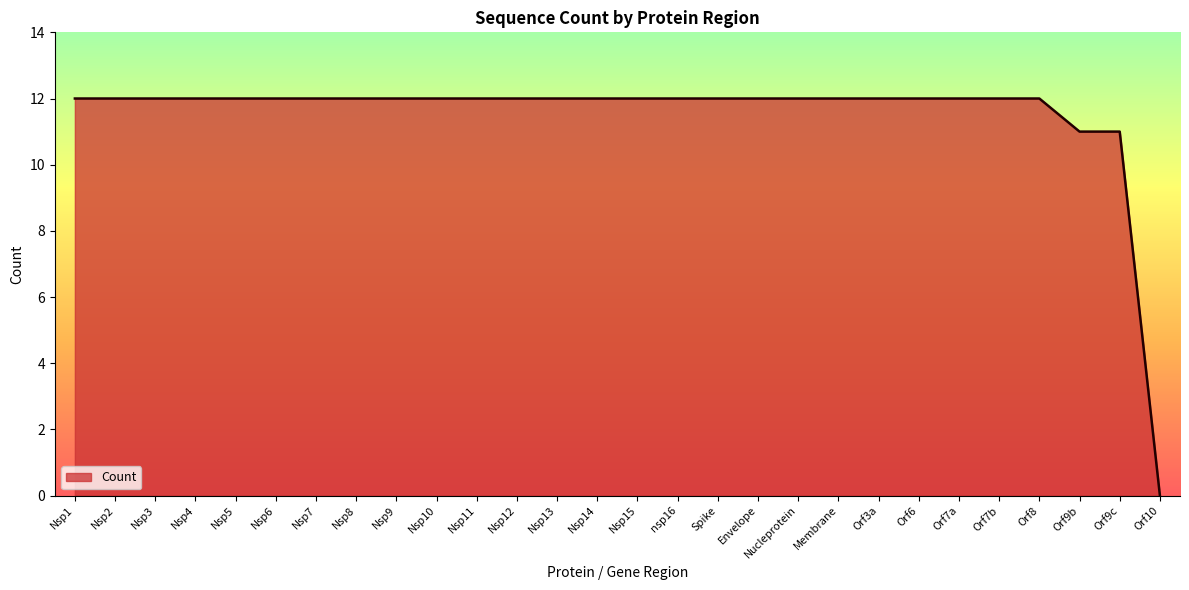

How many lines are shown in the chart?

1